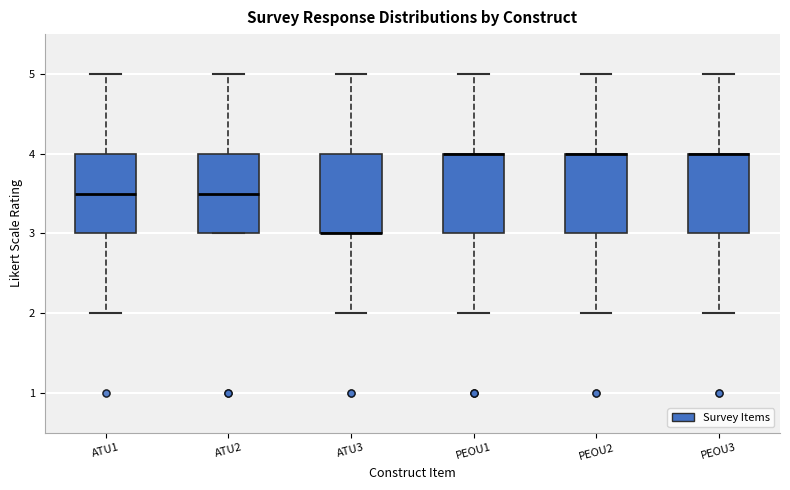

Where is the lower edge of the box for ATU1 on the y-axis? The values are not printed on the chart, so give them approximately, as read against the axis.

3.0